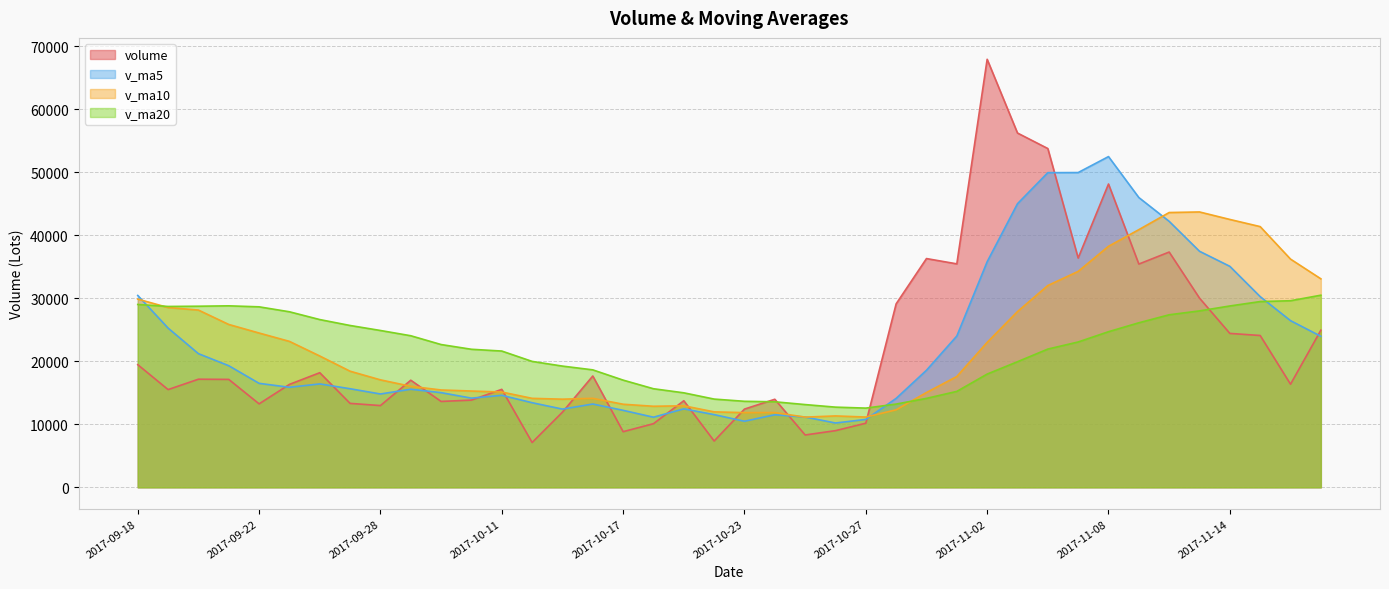

How many lines are shown in the chart?

4